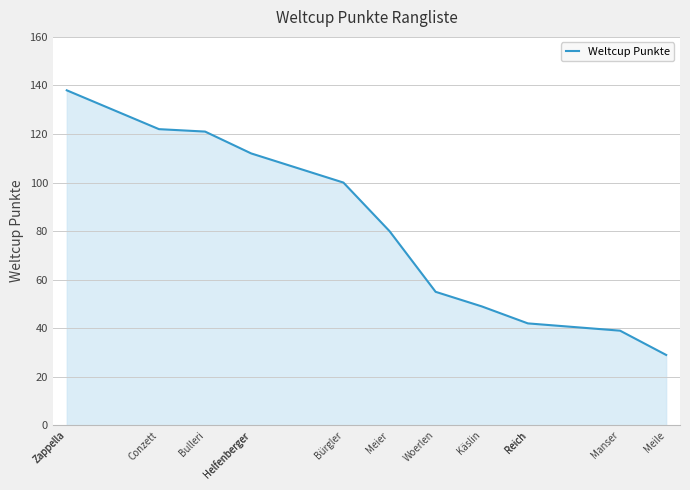

What is the change in value from Meier to Manser?

-41